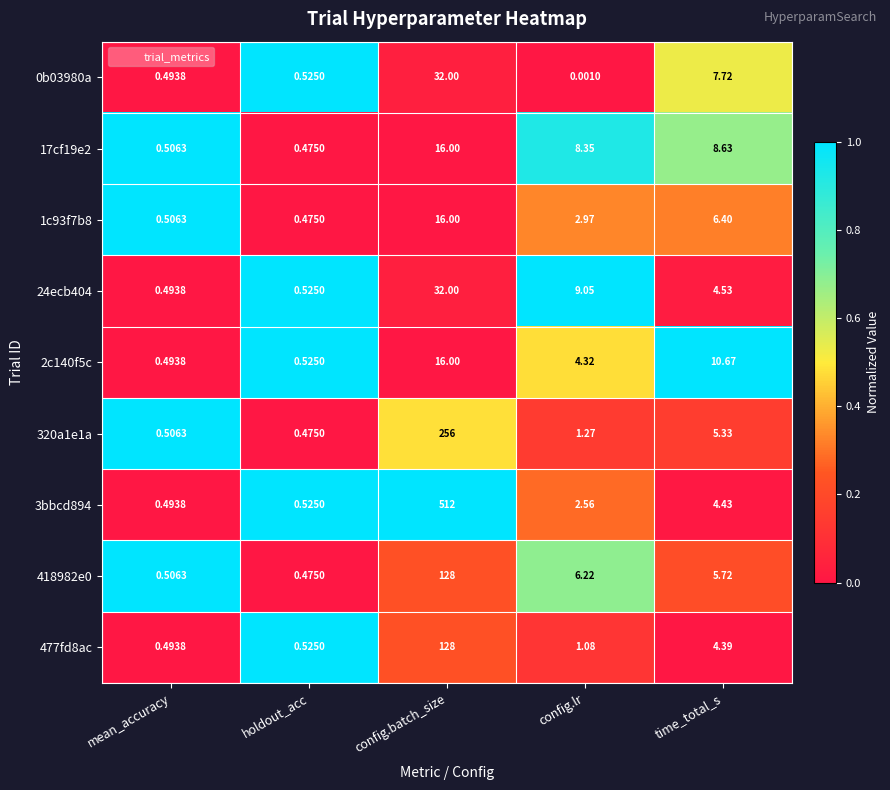

Which category has the highest value across all series?

config.batch_size